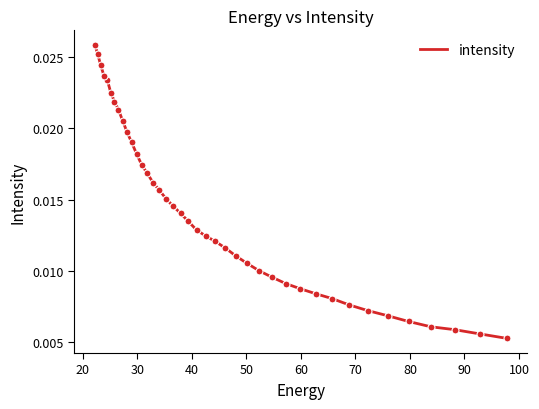

How many distinct data groups are displayed?

1